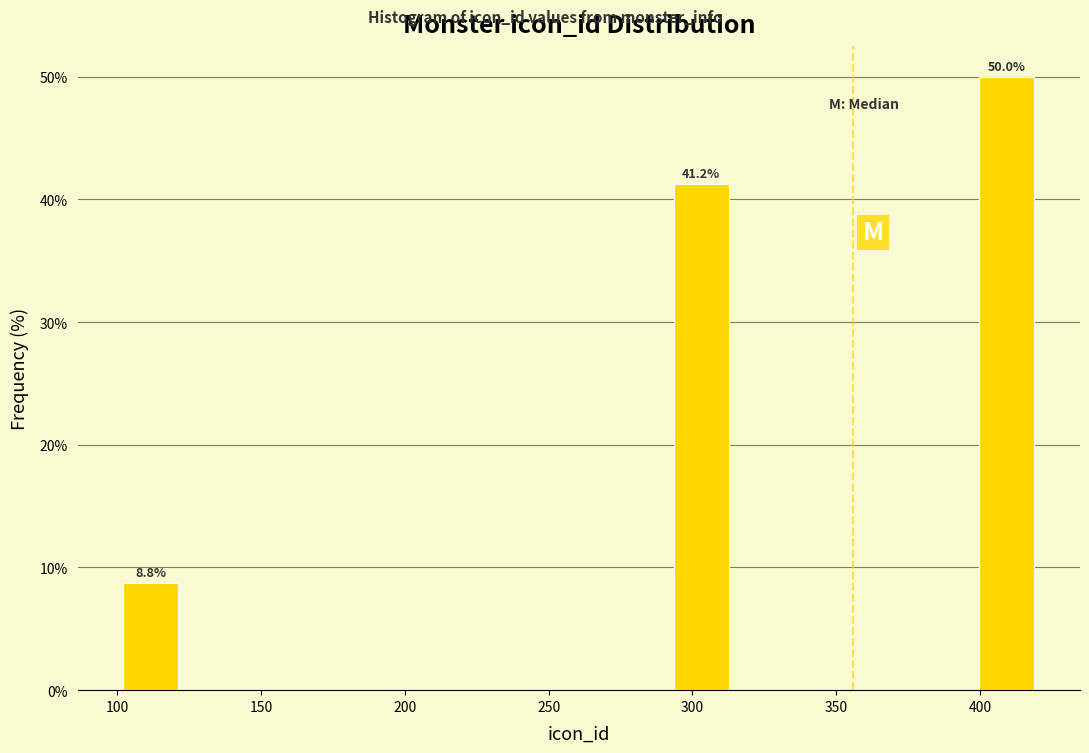

Which range on the x-axis has the tallest bar?

400 to 420